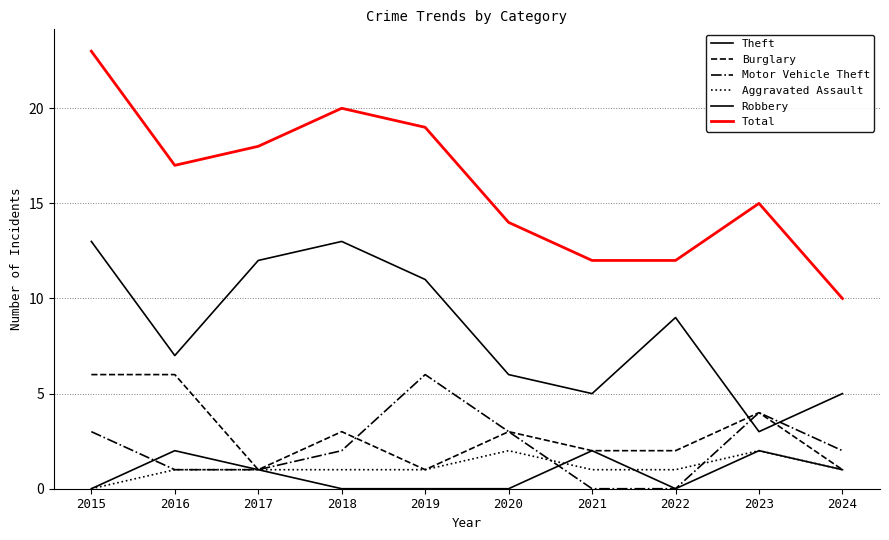

Does the chart have visible grid lines?

Yes